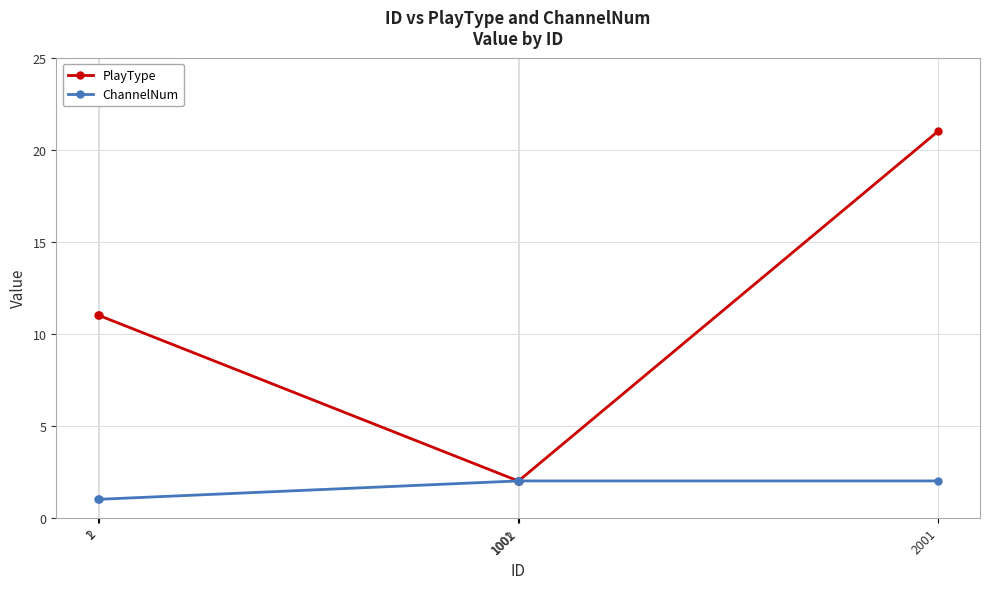

At which category is the sum across all series the highest?

2001